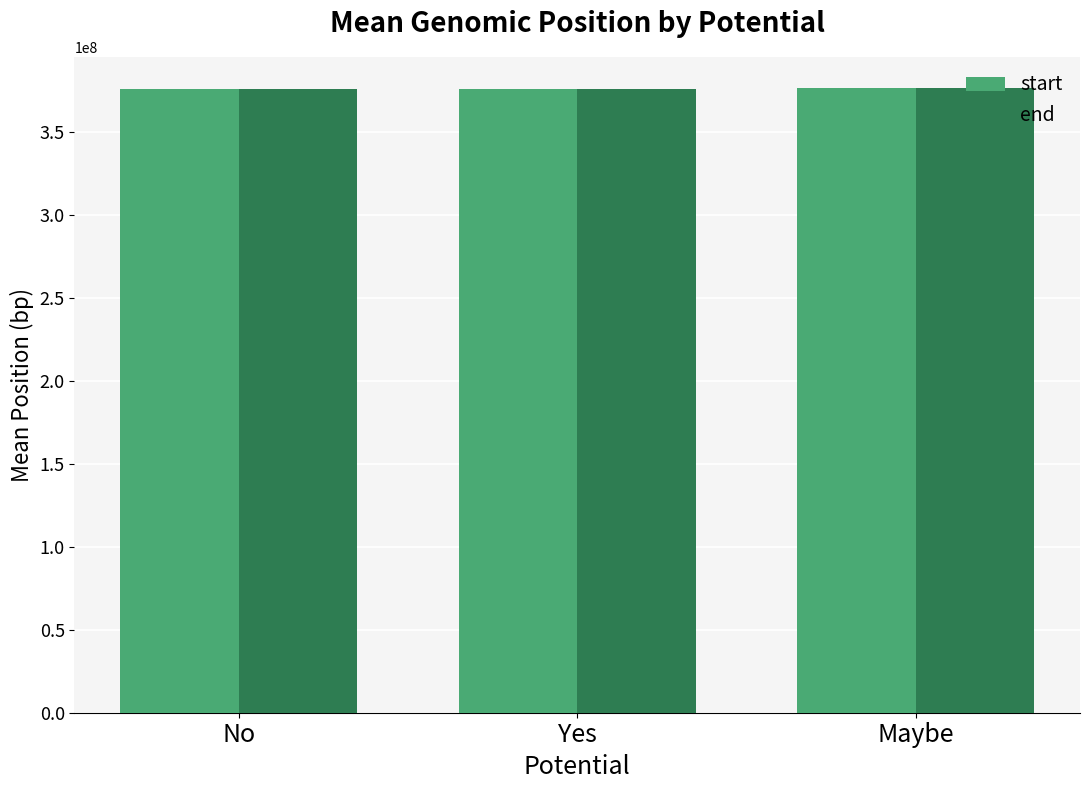

What is the total value across all series at No?

751248227.0